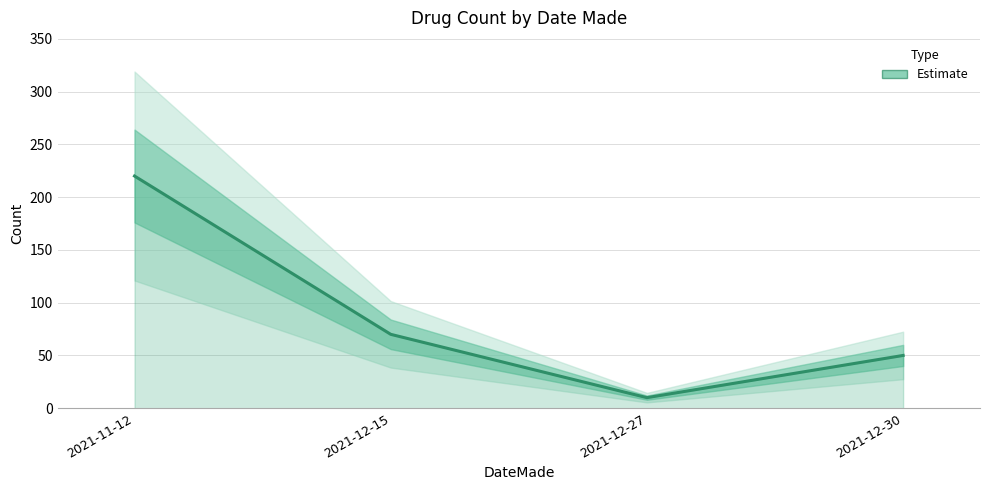

True or false: the data has more than 2 interior local peaks.

False